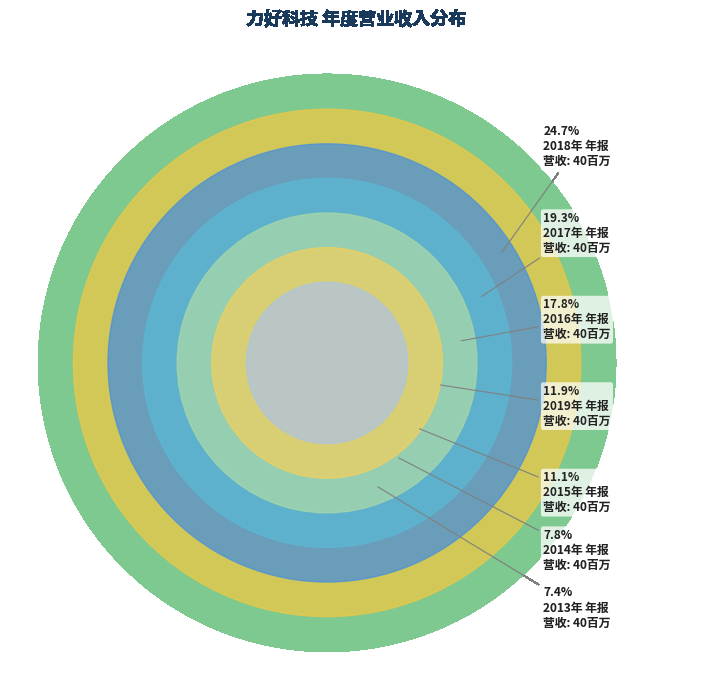

Approximately how many times larger is the value at 2019年 年报 compared to 2013年 年报?

1.6